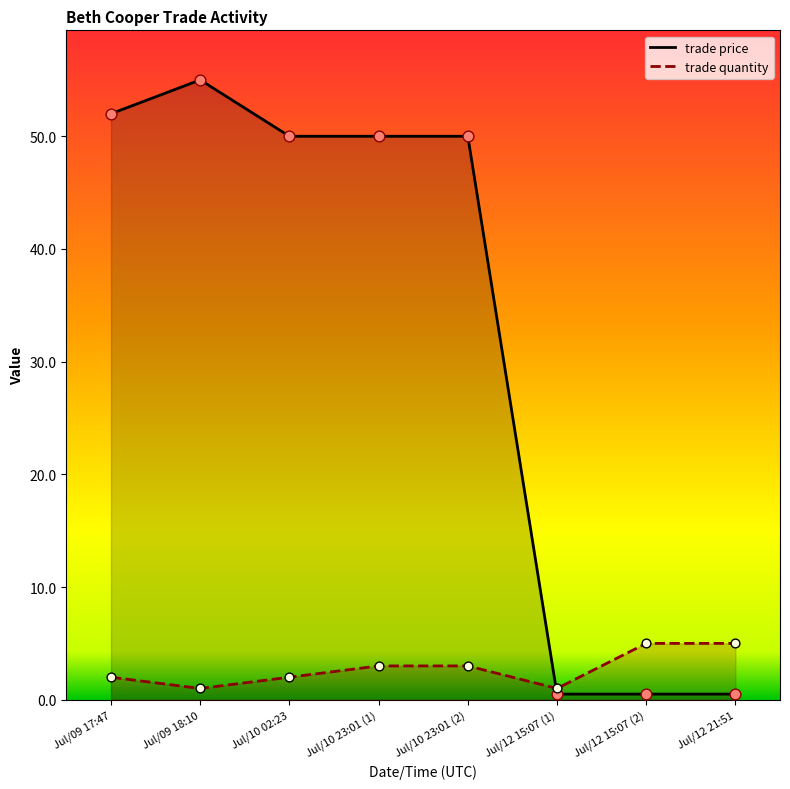

What are all the series names shown in the legend?

trade quantity, trade price